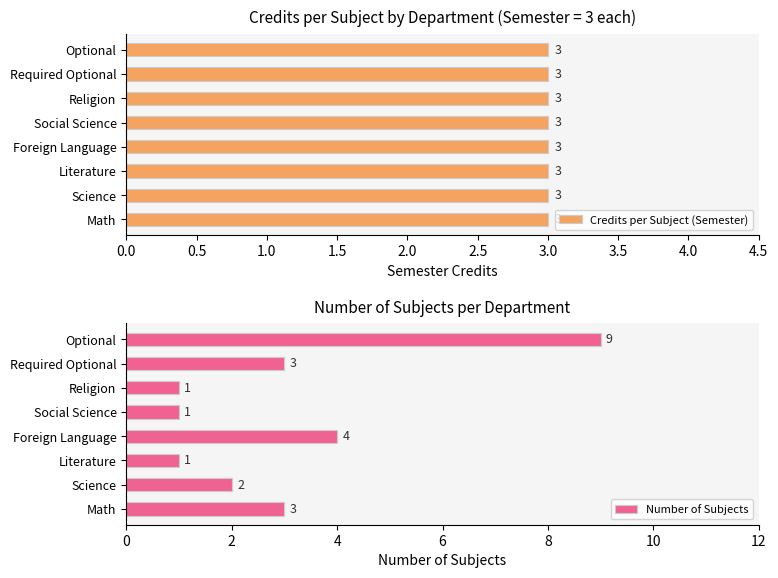

Is it true that Number of Subjects equals 9 at Optional?

True